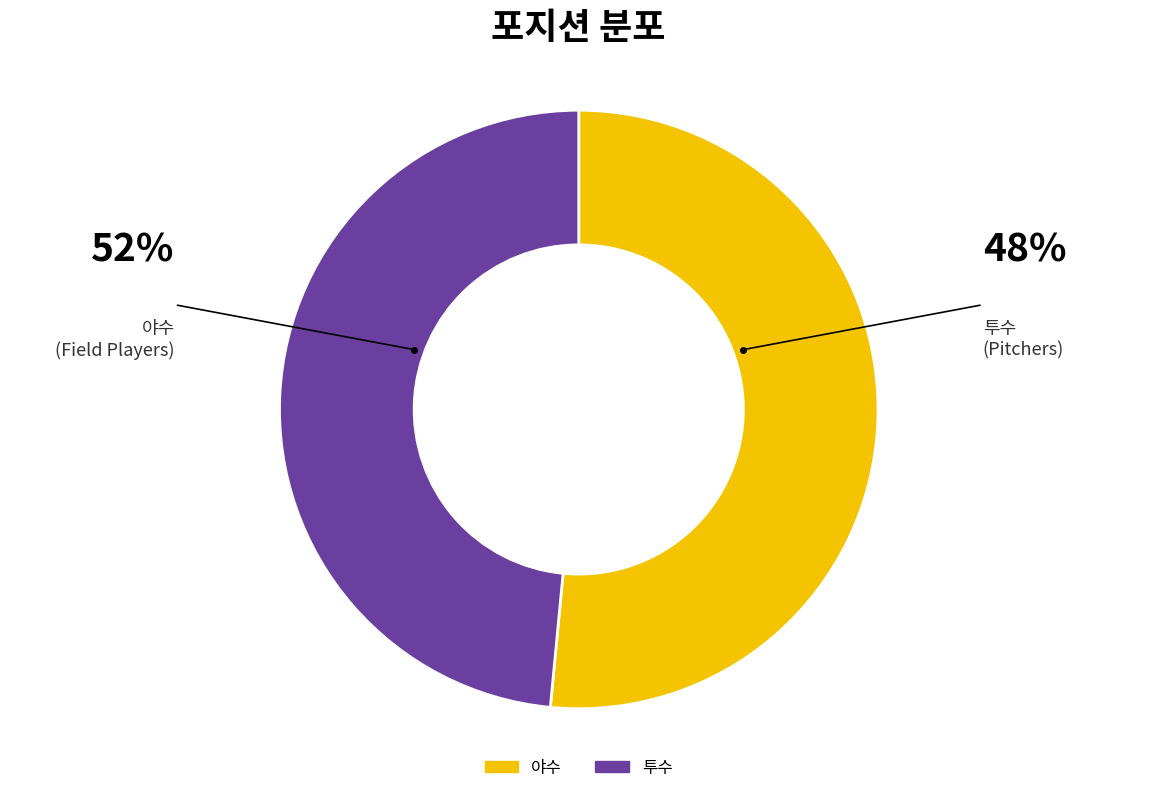

Is it true that 야수 is 52% of the pie?

True